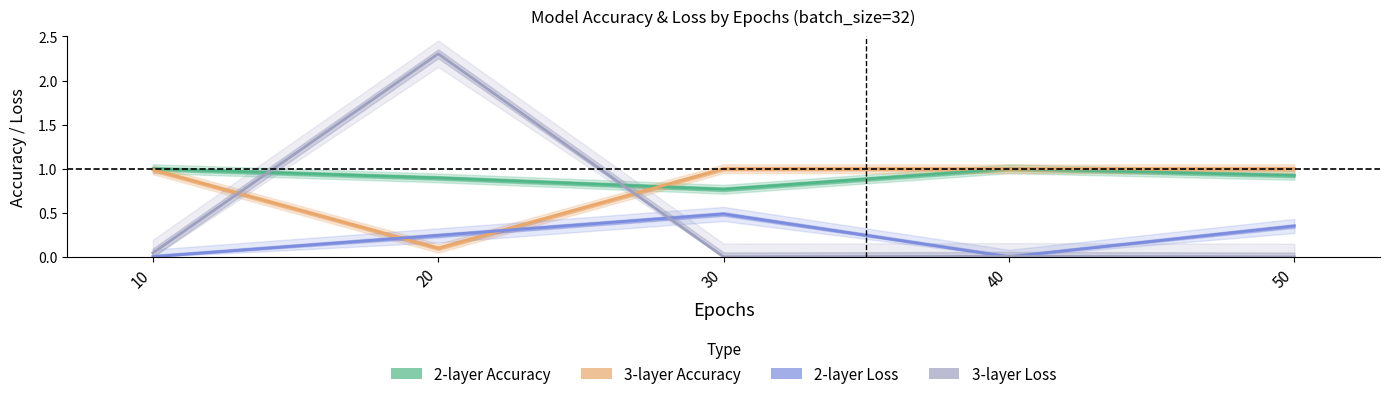

True or false: 3-layer Loss has a value of 0.0 at 40.

False